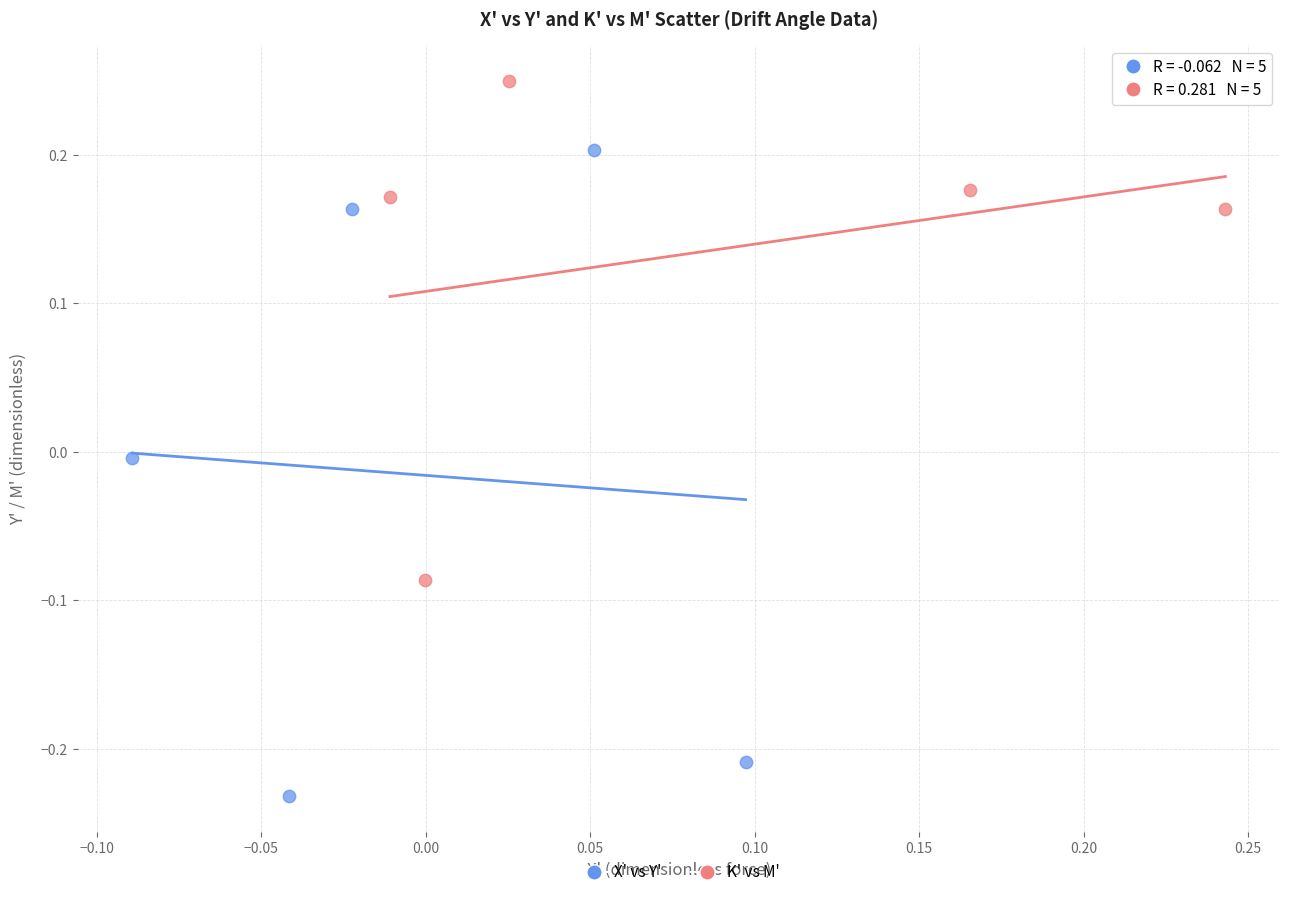

Which series has the widest spread of Y values?

X' vs Y'